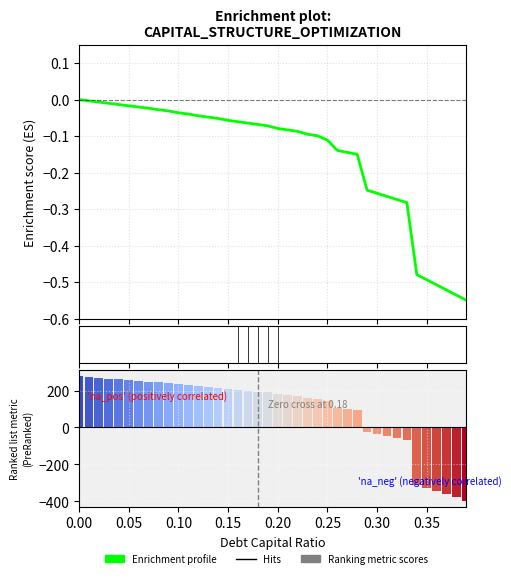

Reading left to right, list all the values displayed in this chart.

0.0	-0.0	-0.0	-0.0	-0.0	-0.0	-0.0	-0.0	-0.0	-0.0	-0.0	-0.0	-0.0	-0.0	-0.1	-0.1	-0.1	-0.1	-0.1	-0.1	-0.1	-0.1	-0.1	-0.1	-0.1	-0.1	-0.1	-0.1	-0.1	-0.2	-0.3	-0.3	-0.3	-0.3	-0.5	-0.5	-0.5	-0.5	-0.5	-0.6